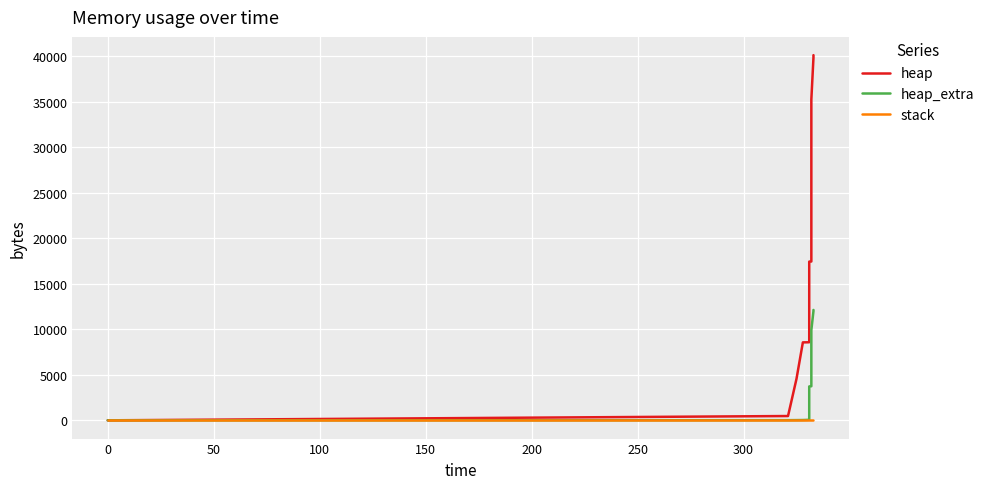

The value of heap_extra at 18 is 20929. True or false?

False